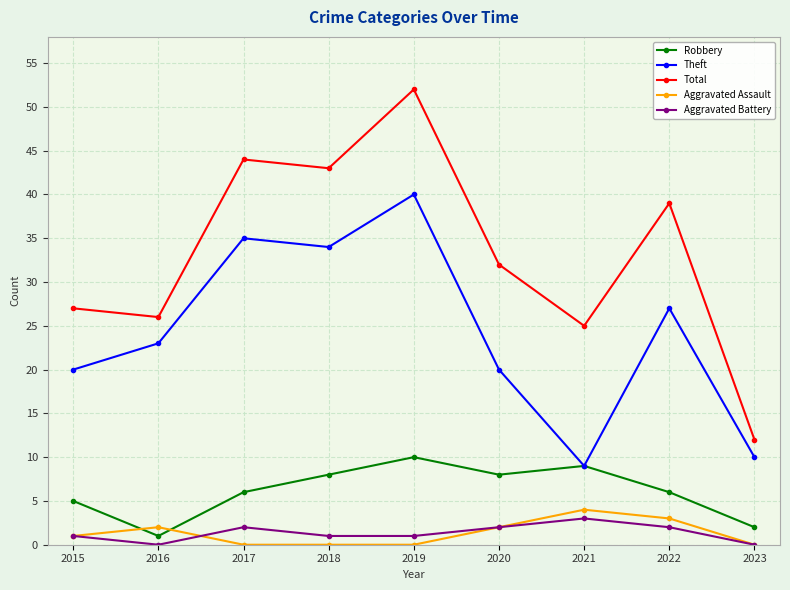

Which series has the largest range (max minus min)?

Total